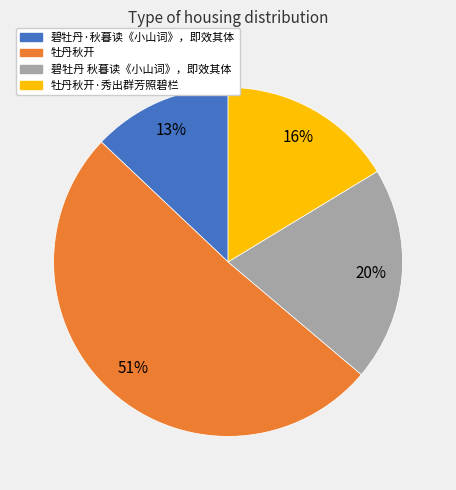

Is there a majority slice in this chart?

Yes